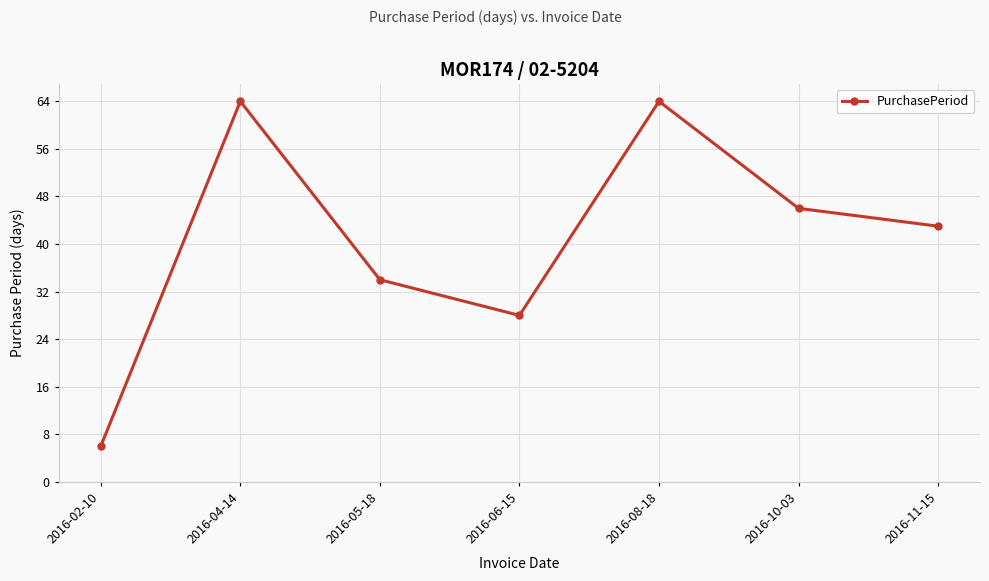

What is the difference between the values at 2016-06-15 and 2016-04-14?

36